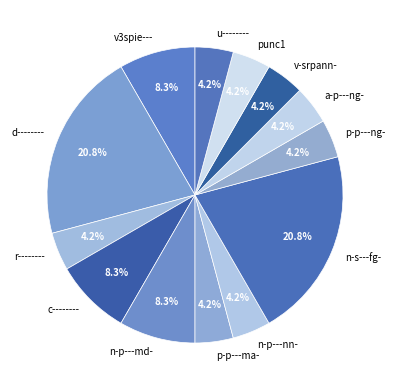

Count the number of slices in the pie.

13